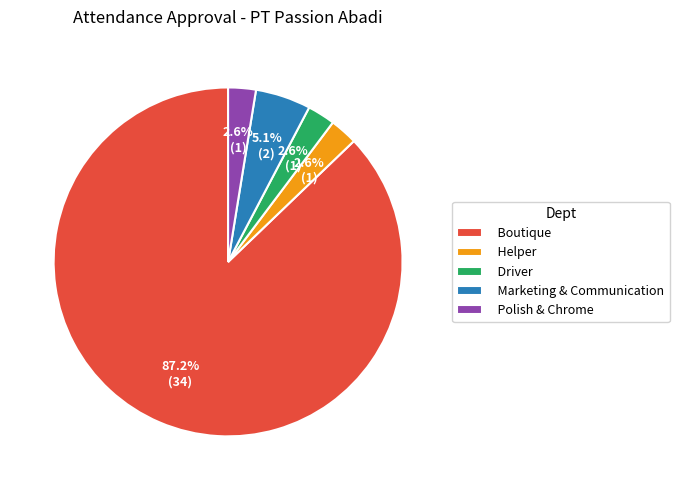

What is the total percentage of Marketing & Communication and Polish & Chrome?

7.7%